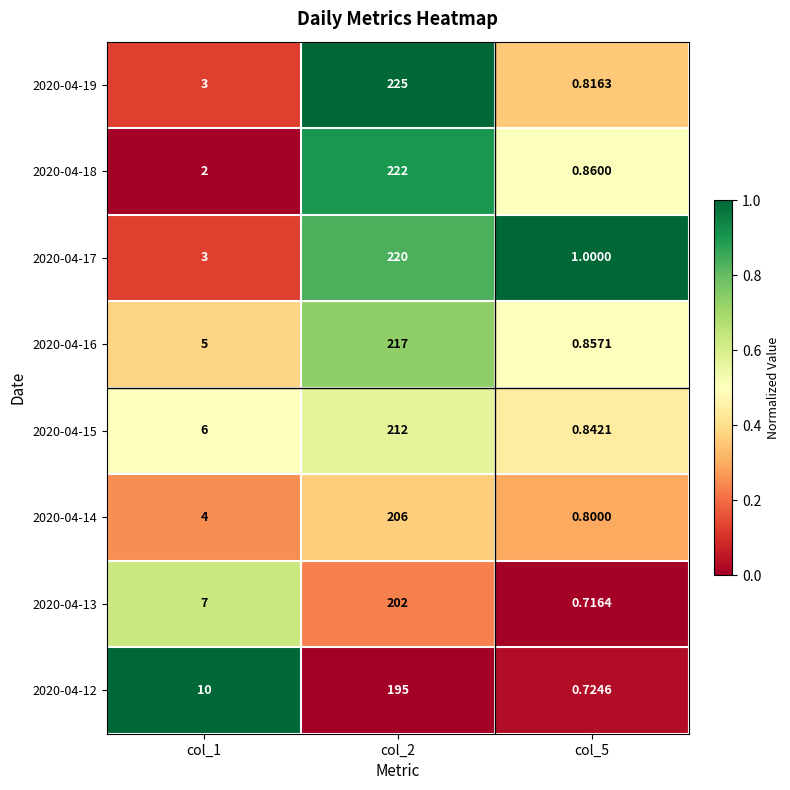

Reading left to right, transcribe all the data shown in this chart.

2020-04-19: col_1=3.0	col_2=225.0	col_5=0.8
2020-04-18: col_1=2.0	col_2=222.0	col_5=0.9
2020-04-17: col_1=3.0	col_2=220.0	col_5=1.0
2020-04-16: col_1=5.0	col_2=217.0	col_5=0.9
2020-04-15: col_1=6.0	col_2=212.0	col_5=0.8
2020-04-14: col_1=4.0	col_2=206.0	col_5=0.8
2020-04-13: col_1=7.0	col_2=202.0	col_5=0.7
2020-04-12: col_1=10.0	col_2=195.0	col_5=0.7